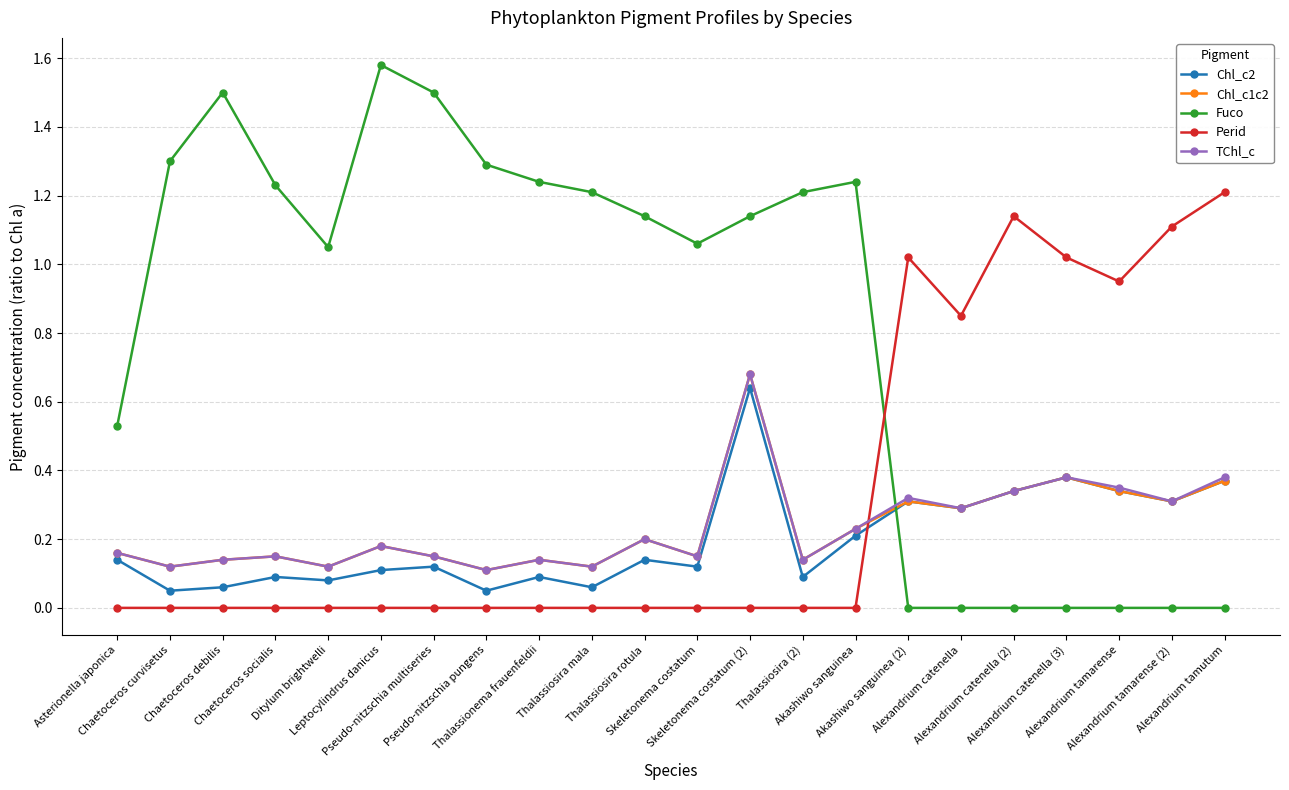

True or false: Chl_c1c2 has more than 2 interior local peaks.

True